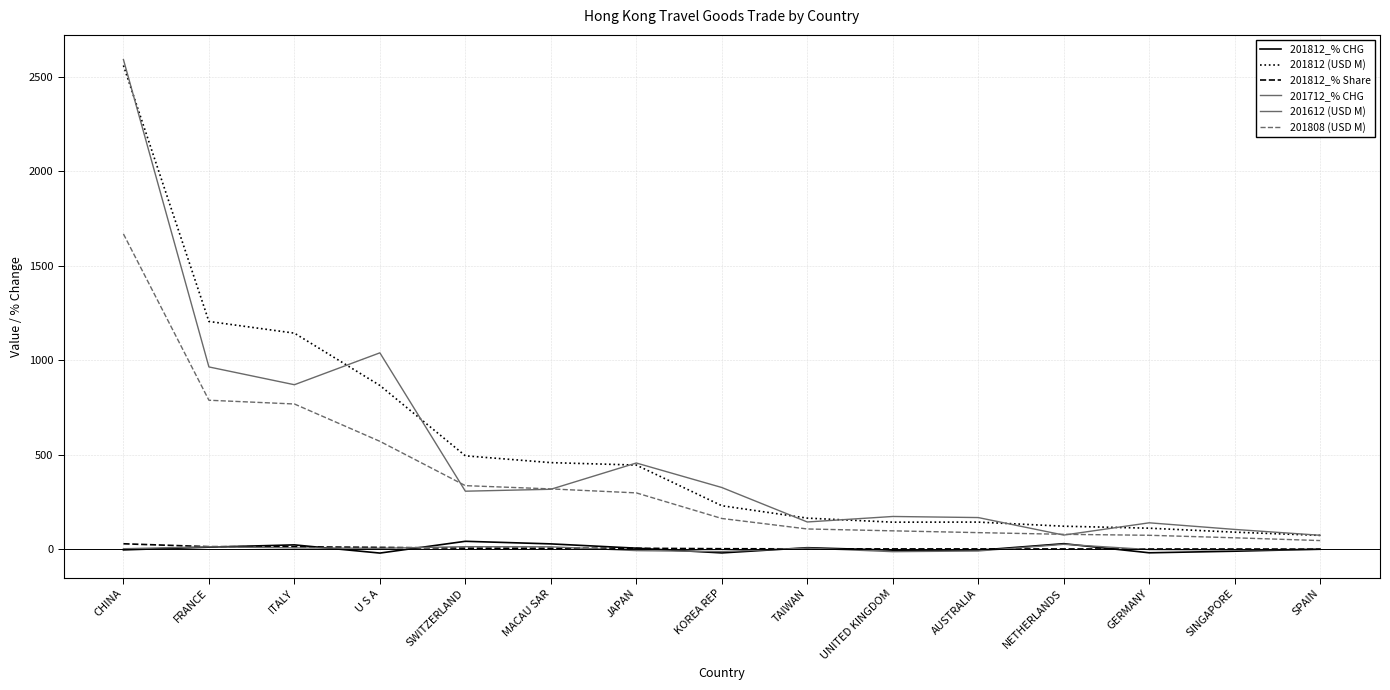

Which series has the largest total across all categories?

201812 (USD M)